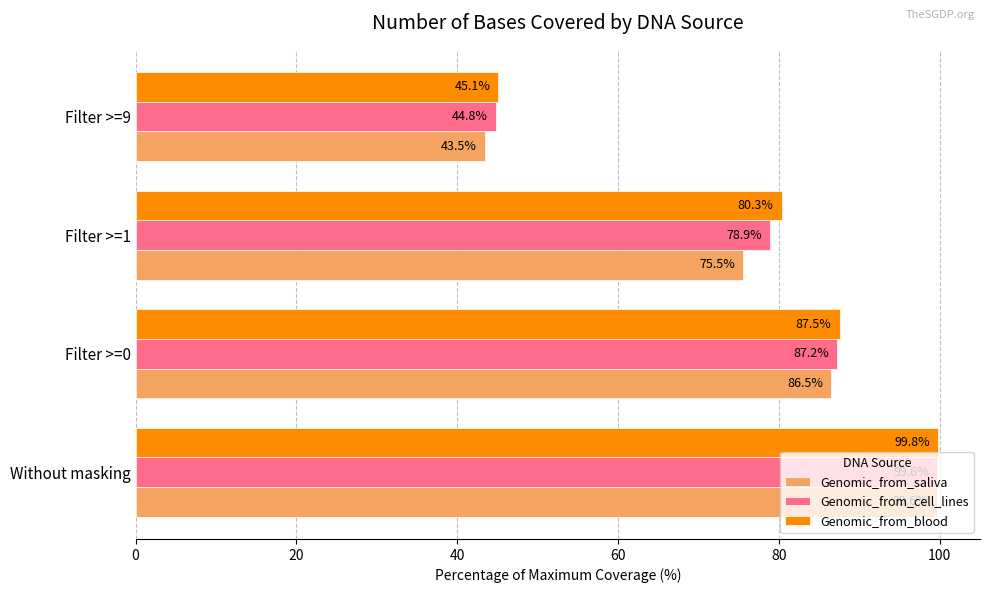

Which series has the largest total across all categories?

Genomic_from_blood